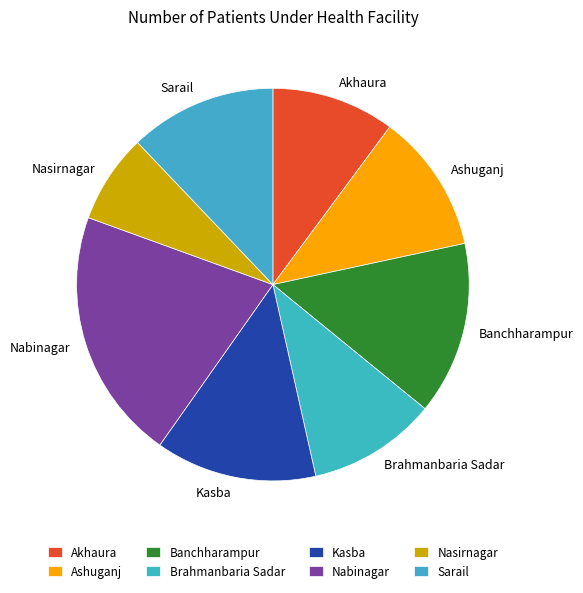

Which category has the biggest portion of the pie?

Nabinagar